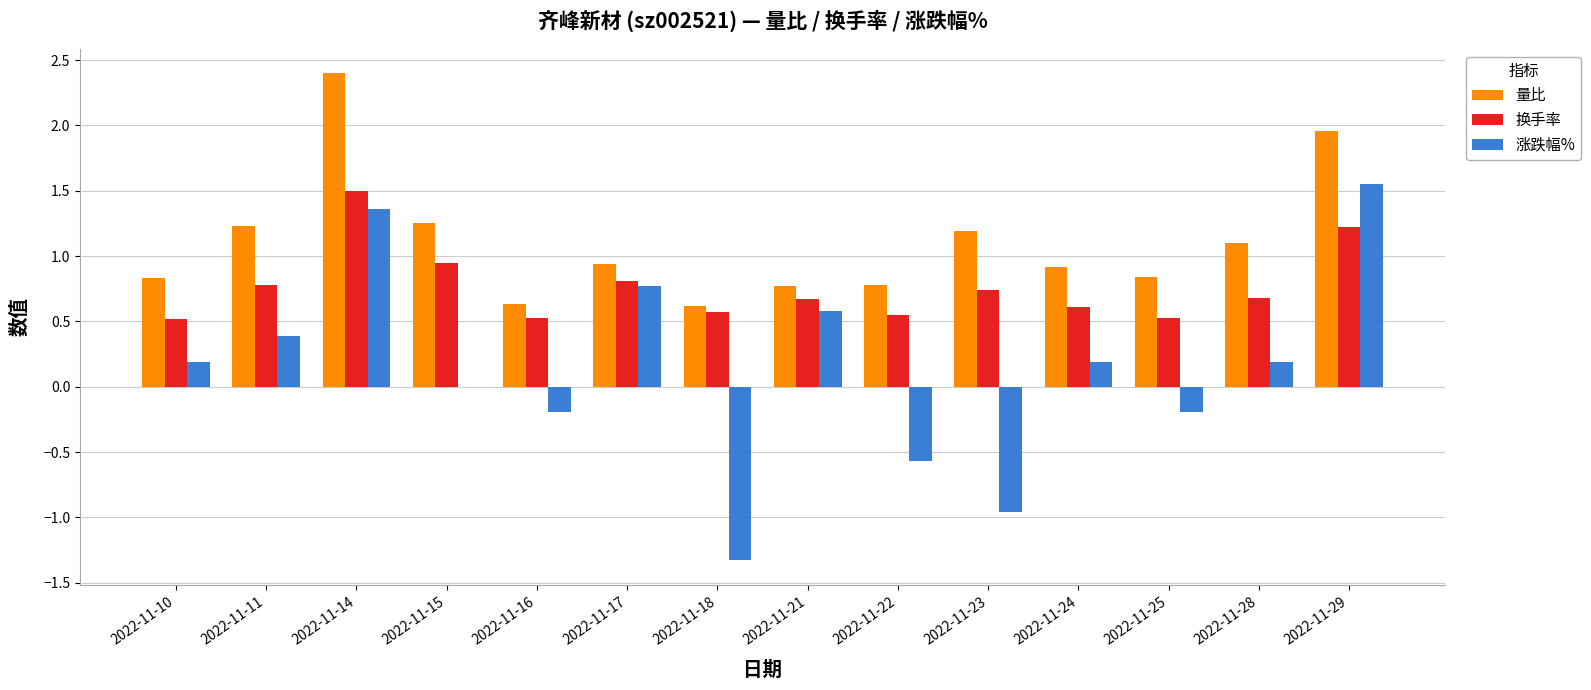

Read the 涨跌幅% value at 2022-11-18.

-1.3